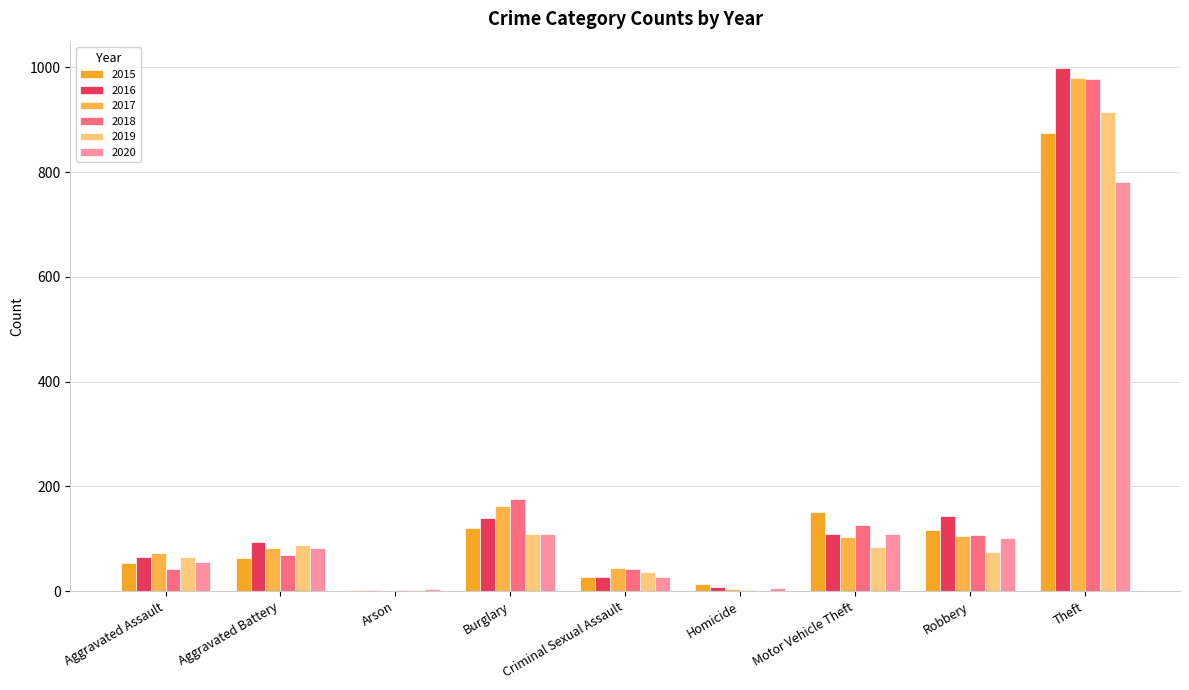

True or false: 2018 has a value of 43 at Criminal Sexual Assault.

True